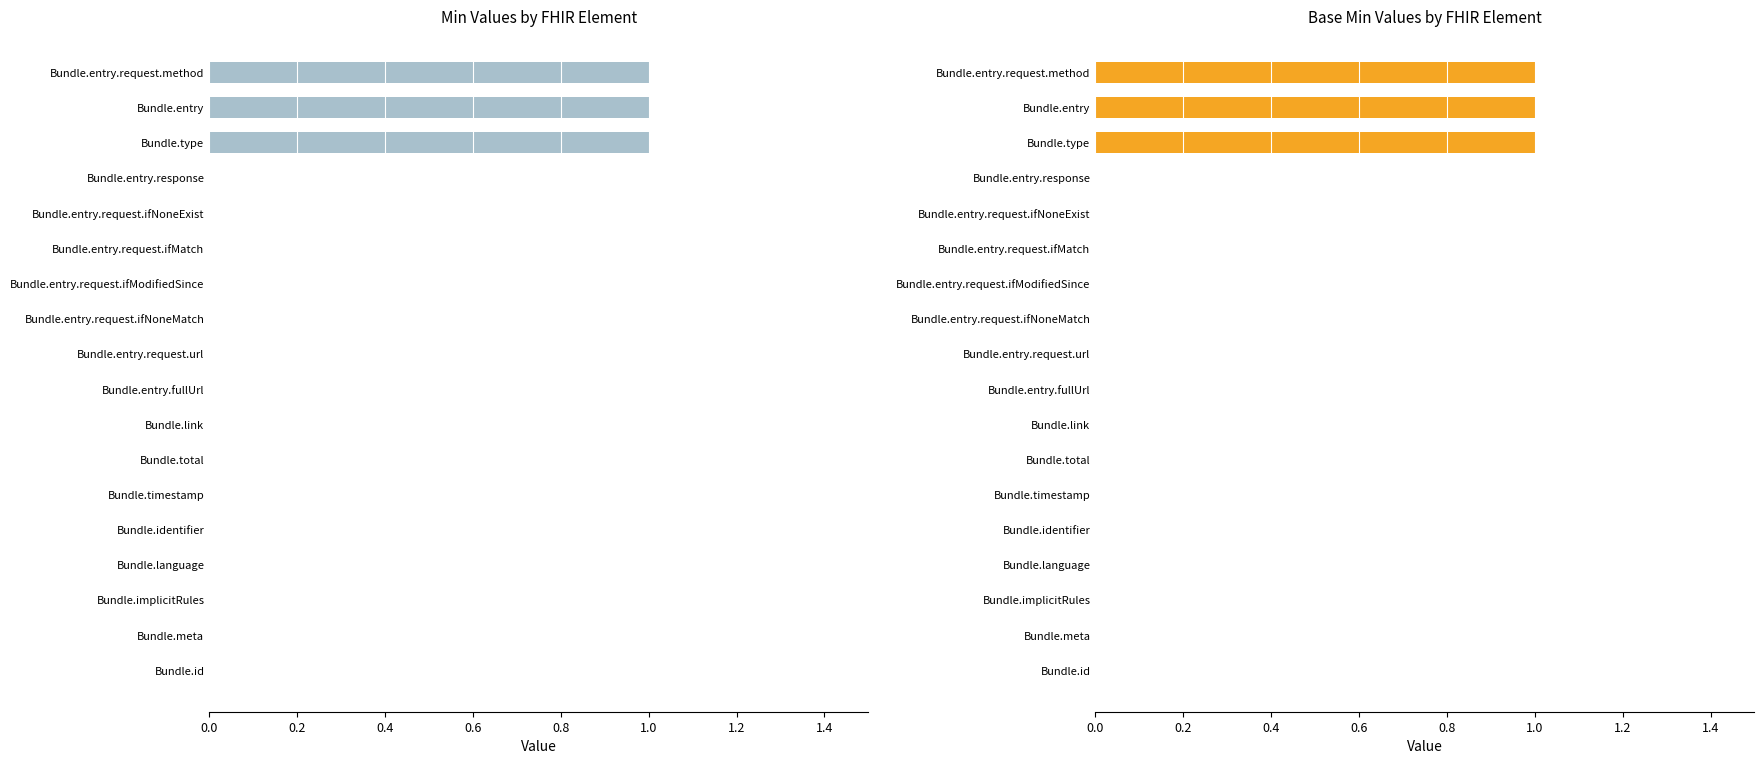

Is it true that Min equals 0 at Bundle.link?

True